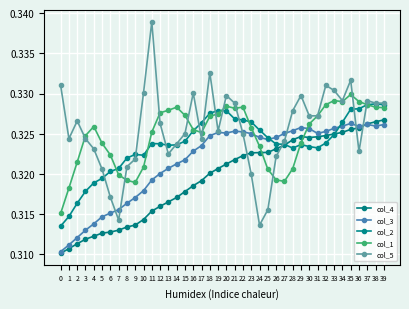

How many lines are shown in the chart?

5